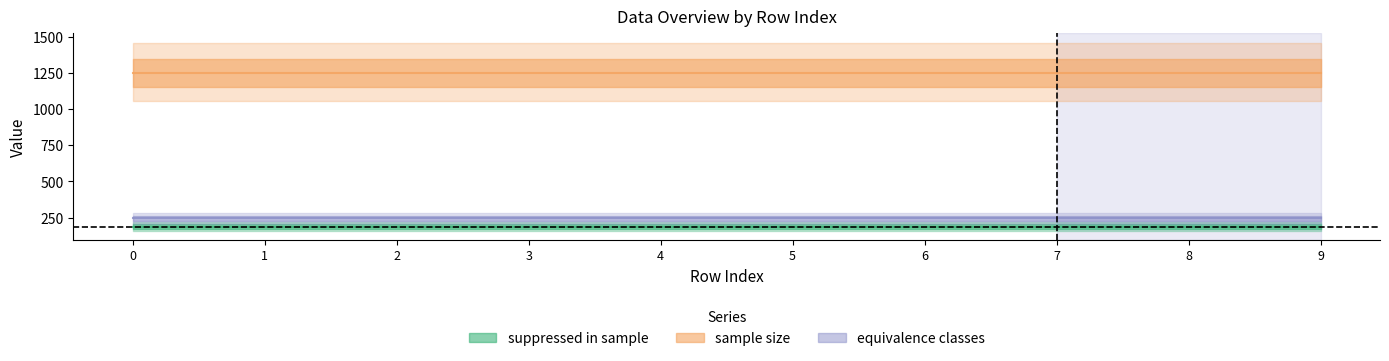

True or false: sample size and equivalence classes cross at least once.

False